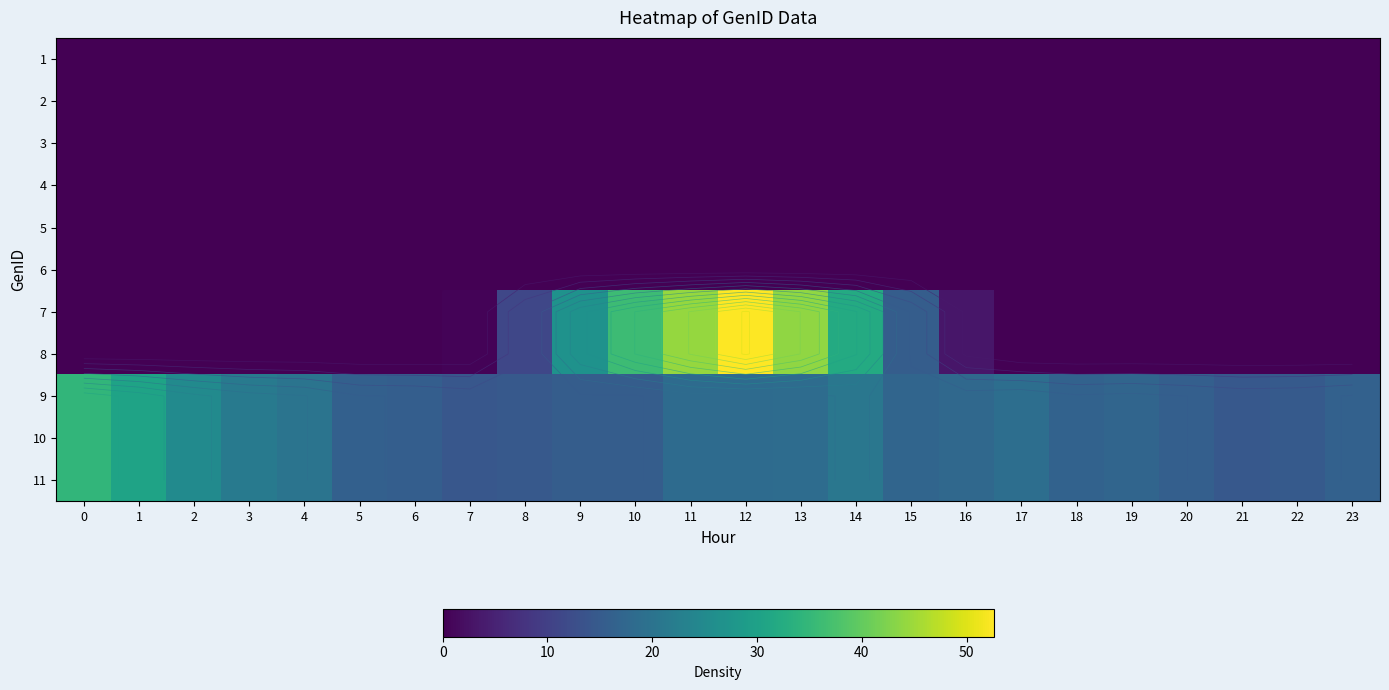

Which series changed the most between 6 and 7?

9